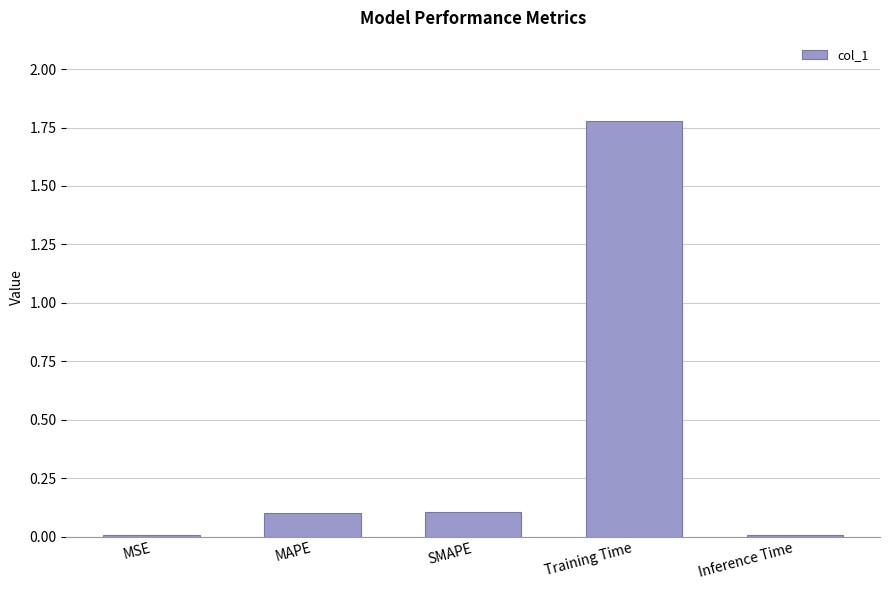

Between Training Time and MAPE, which is larger?

Training Time